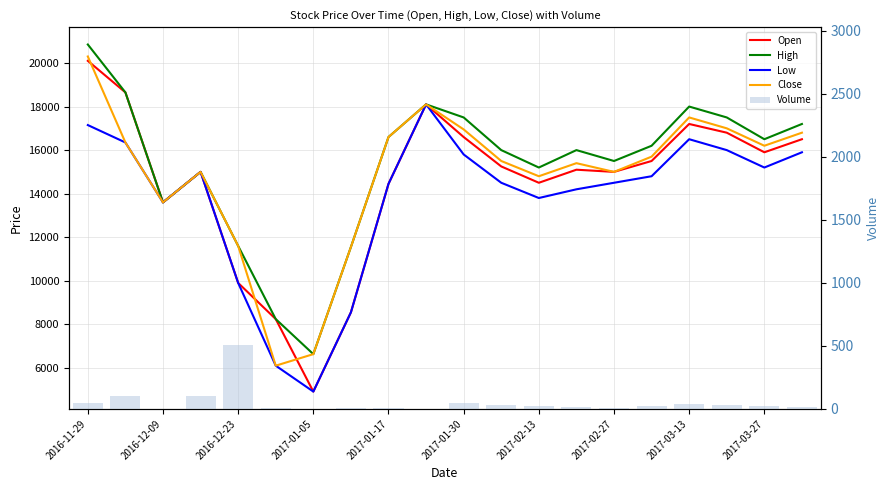

Reading right to left, transcribe all the data shown in this chart.

Open: 16500	15900	16800	17200	15500	15000	15100	14500	15250	16600	18100	14450	8550	4910	8240	9900	15000	13600	18650	20100
High: 17200	16500	17500	18000	16200	15500	16000	15200	16000	17500	18100	16600	11550	6630	8240	11600	15000	13600	18650	20850
Low: 15900	15200	16000	16500	14800	14500	14200	13800	14500	15800	18100	14450	8550	4910	6100	9900	15000	13600	16350	17150
Close: 16800	16200	17000	17500	15700	15000	15400	14800	15500	16950	18100	16600	11550	6630	6100	11600	15000	13600	16350	20300
Volume: 18	20	35	40	25	10	15	20	30	50	1	11	4	3	5	505	100	0	101	49